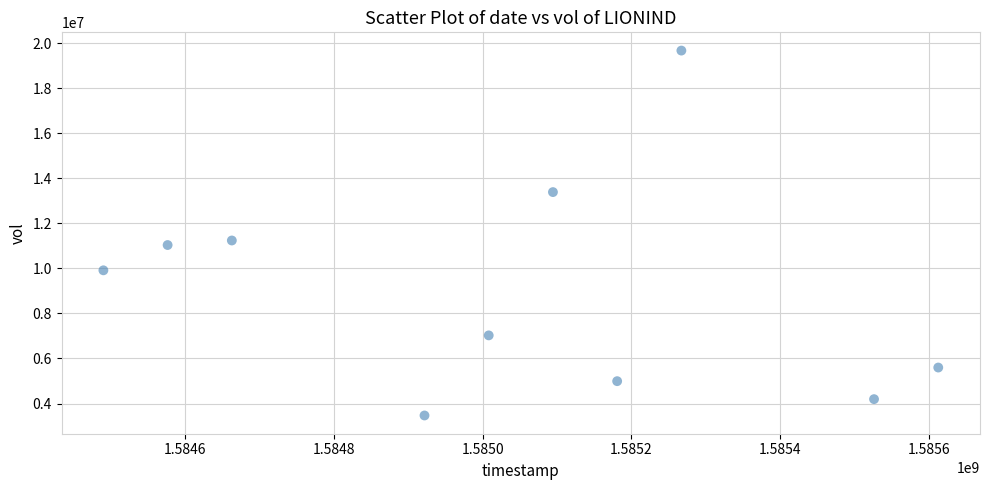

What is the range of Y values (max minus min)?

16196000